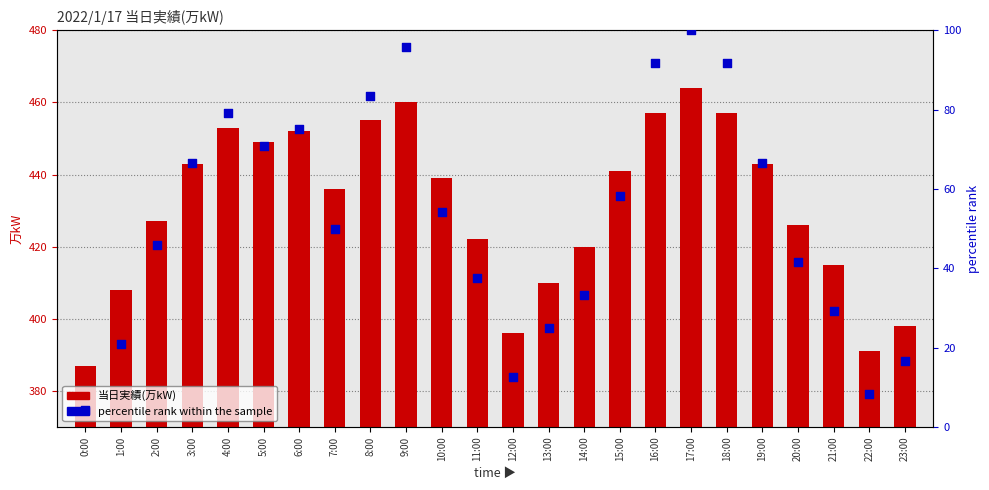

At which category is the sum across all series the highest?

17:00